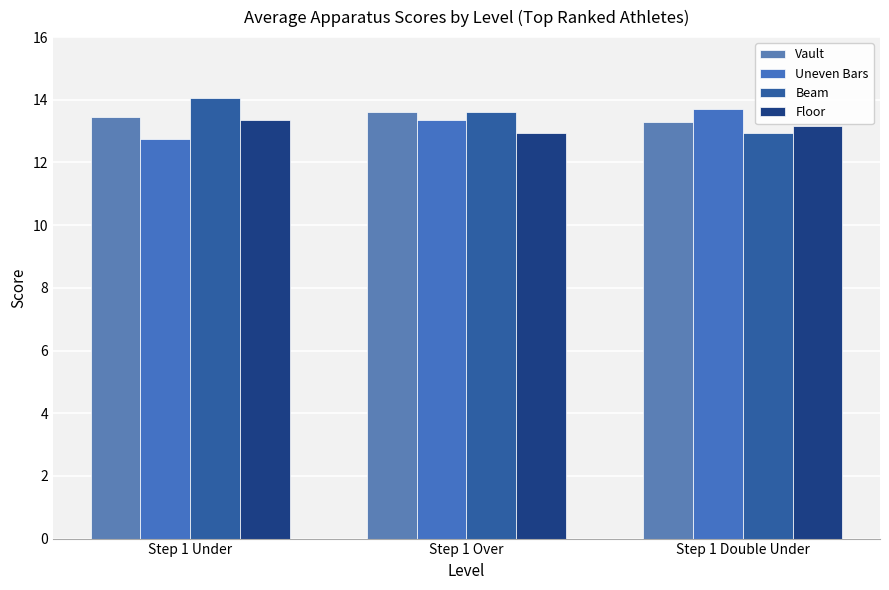

Is the value of Floor at Step 1 Under greater than the value of Uneven Bars at Step 1 Over?

No